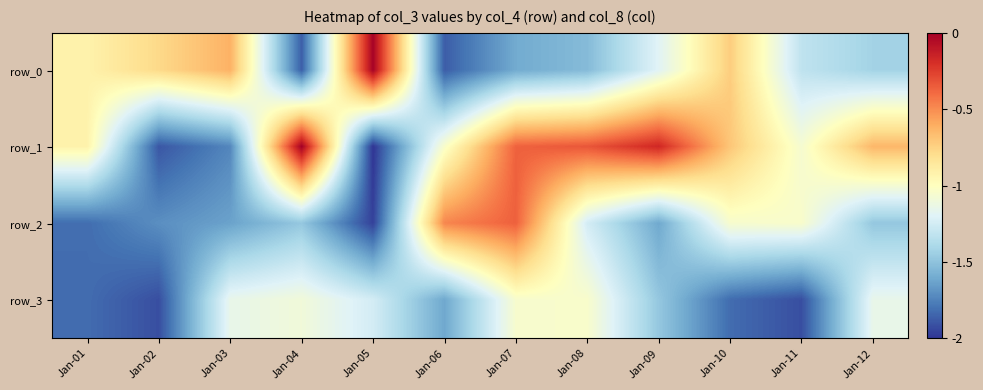

Reading left to right, list all the values displayed in this chart.

row_0: Jan-01=-0.9	Jan-02=-0.8	Jan-03=-0.6	Jan-04=-1.9	Jan-05=-0.0	Jan-06=-1.9	Jan-07=-1.6	Jan-08=-1.5	Jan-09=-1.2	Jan-10=-0.7	Jan-11=-1.3	Jan-12=-1.4
row_1: Jan-01=-0.9	Jan-02=-1.9	Jan-03=-1.7	Jan-04=-0.0	Jan-05=-2.0	Jan-06=-1.0	Jan-07=-0.4	Jan-08=-0.3	Jan-09=-0.2	Jan-10=-0.7	Jan-11=-1.1	Jan-12=-0.6
row_2: Jan-01=-1.8	Jan-02=-1.7	Jan-03=-1.6	Jan-04=-1.5	Jan-05=-2.0	Jan-06=-0.5	Jan-07=-0.4	Jan-08=-1.2	Jan-09=-1.6	Jan-10=-1.1	Jan-11=-1.0	Jan-12=-1.5
row_3: Jan-01=-1.8	Jan-02=-1.9	Jan-03=-1.1	Jan-04=-1.1	Jan-05=-1.2	Jan-06=-1.6	Jan-07=-1.1	Jan-08=-1.0	Jan-09=-1.5	Jan-10=-1.8	Jan-11=-1.9	Jan-12=-1.1